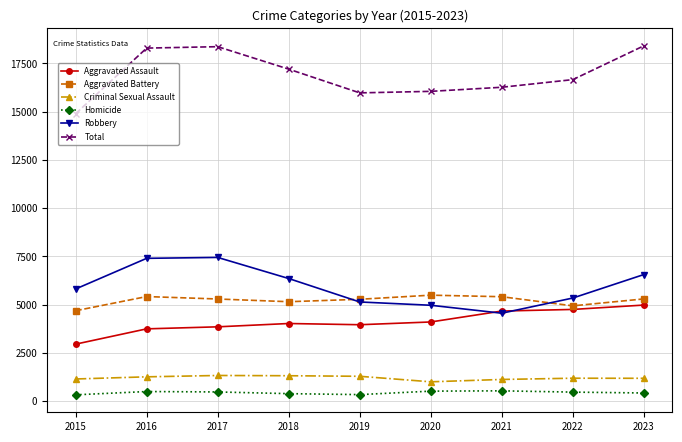

The value of Aggravated Battery at 2017 is 8510. True or false?

False